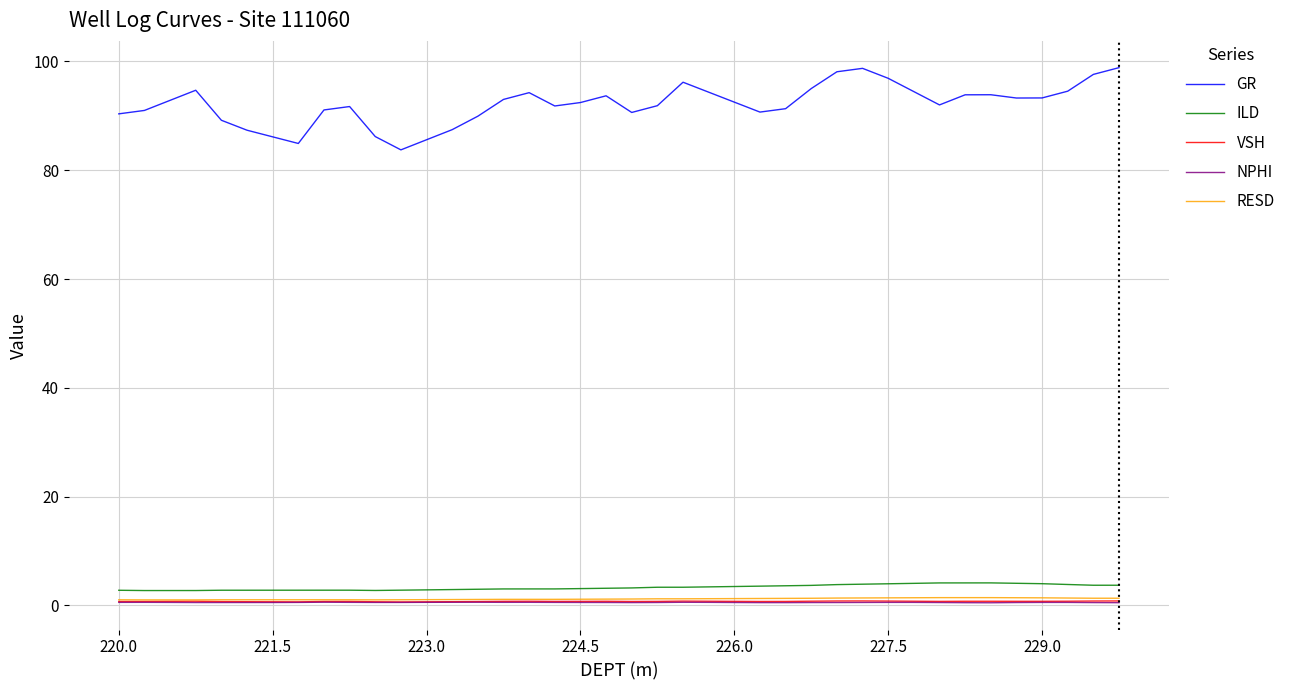

Which series has the largest total across all categories?

GR